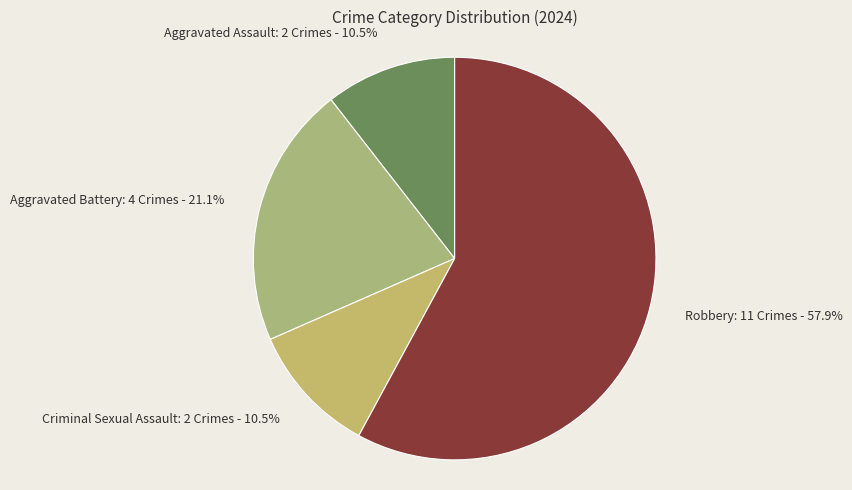

What is the largest slice in the pie chart?

Robbery